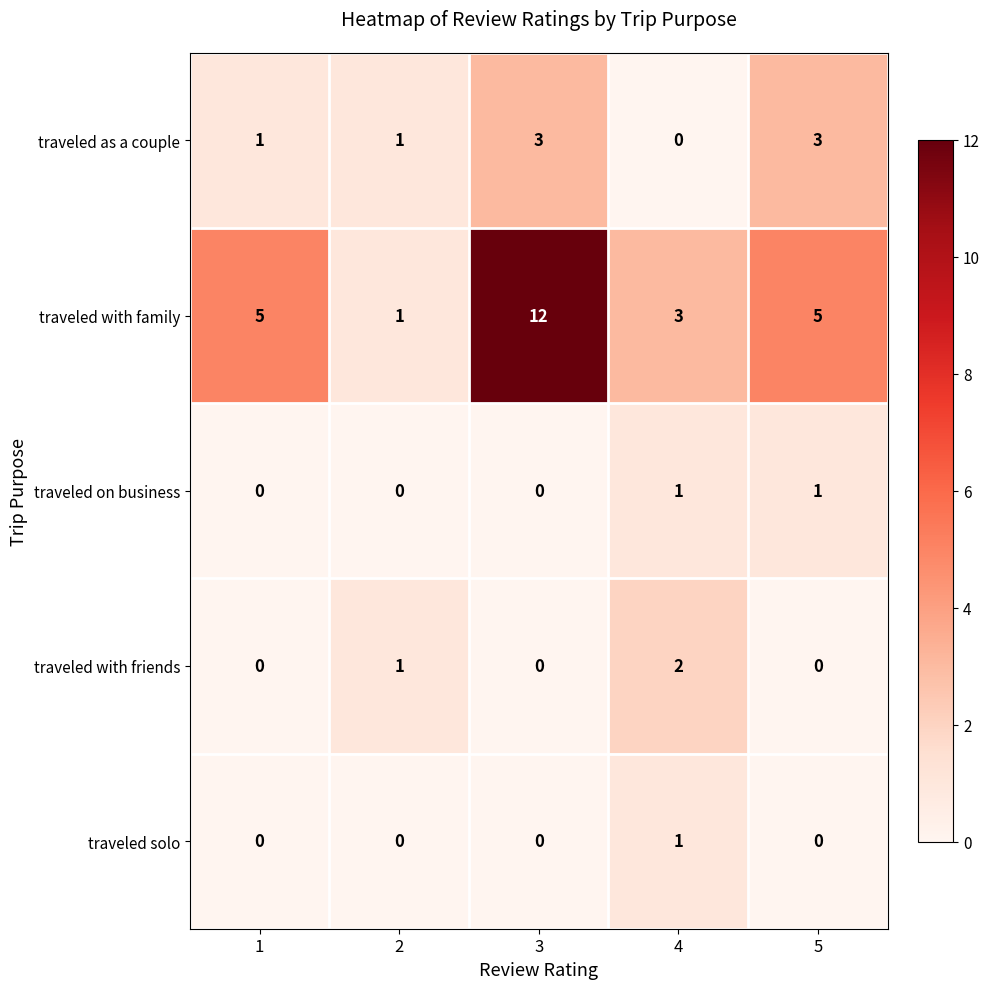

Which series has the widest spread of values?

traveled with family